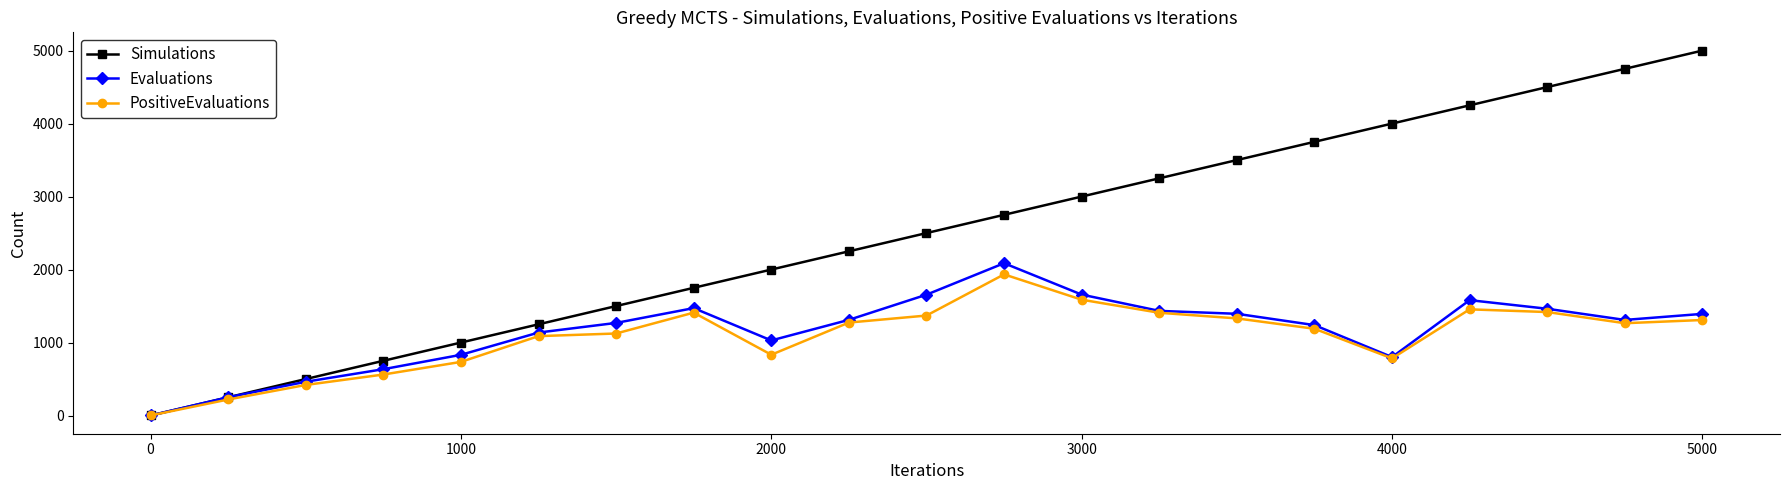

What is the maximum value for Evaluations?

2087